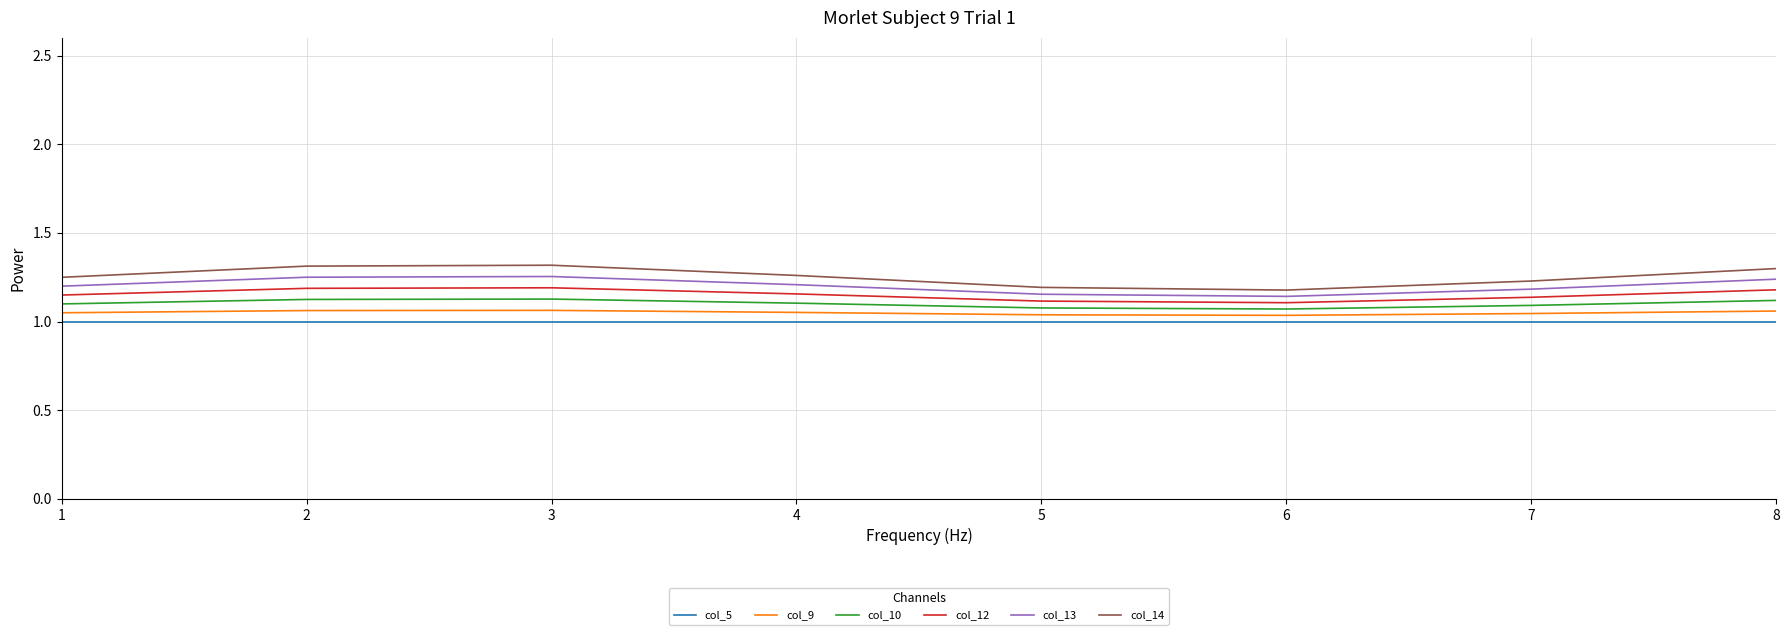

What is the difference between the second highest and minimum values in the col_14 series?

0.1